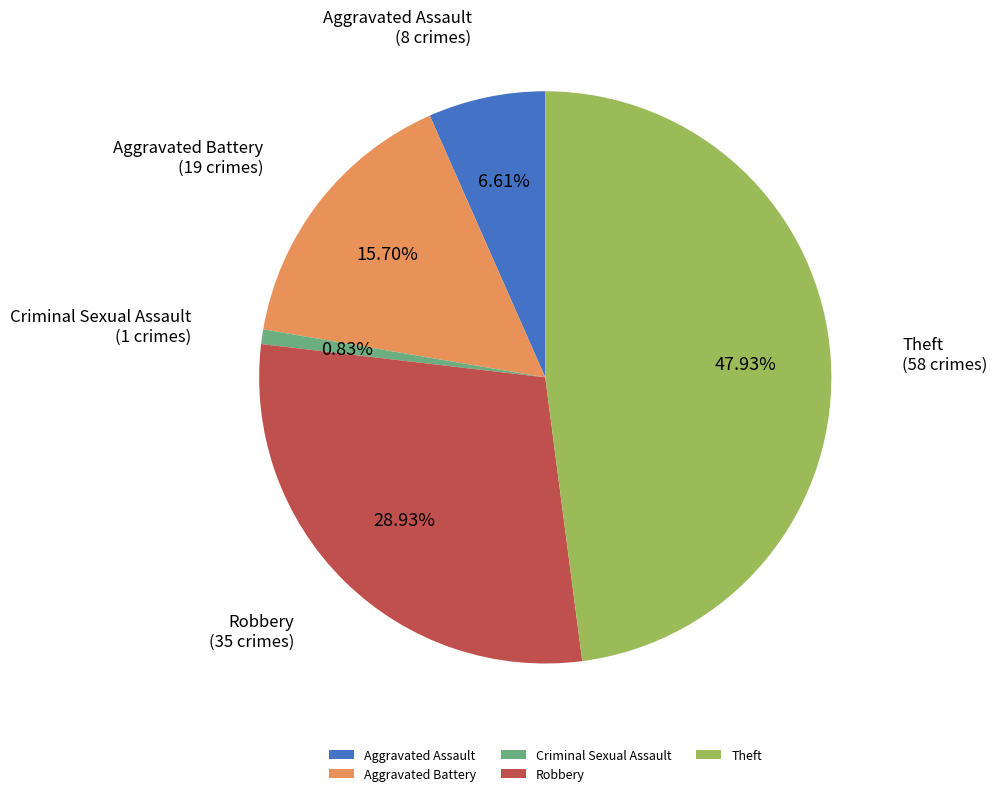

What is the largest slice in the pie chart?

Theft